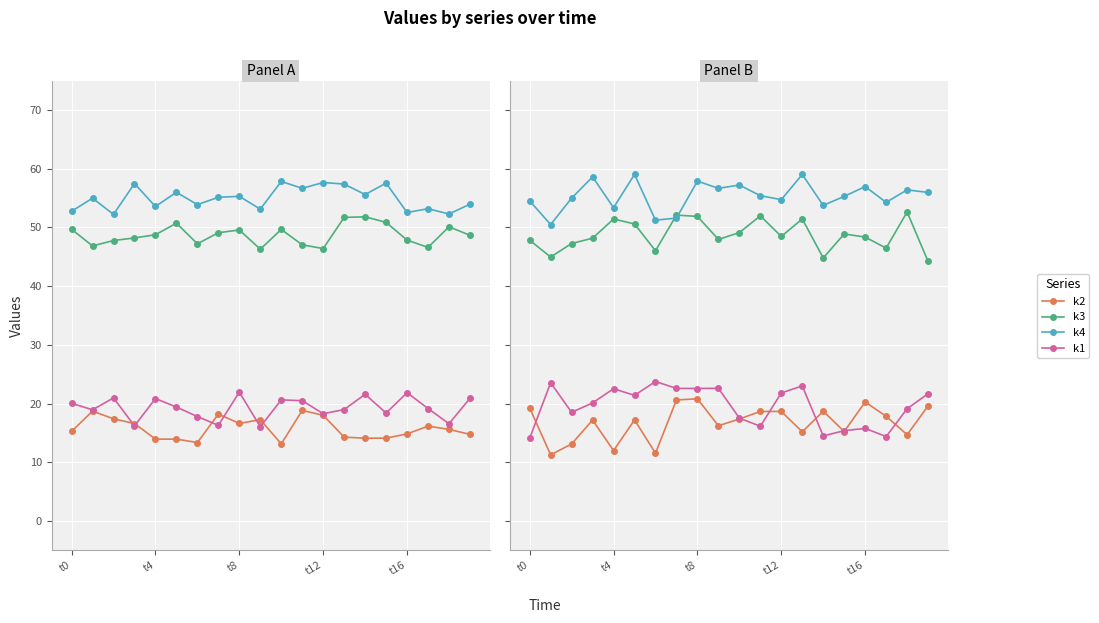

At which label does k2 first exceed 17?

t0